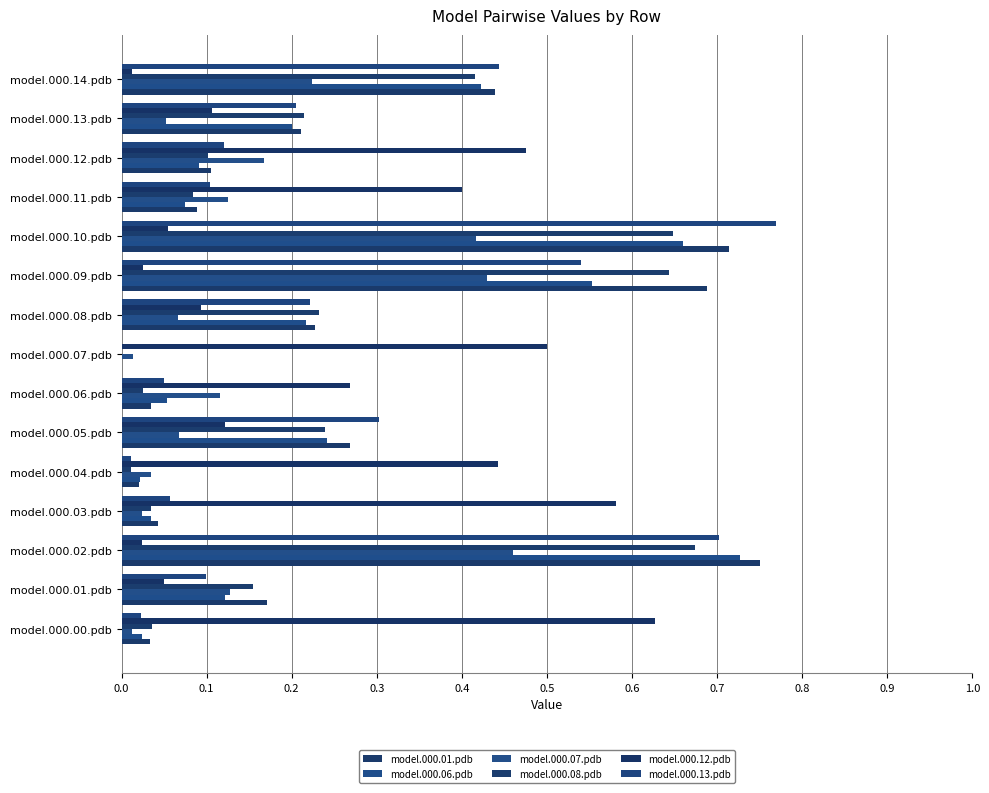

How many series are shown in this chart?

6